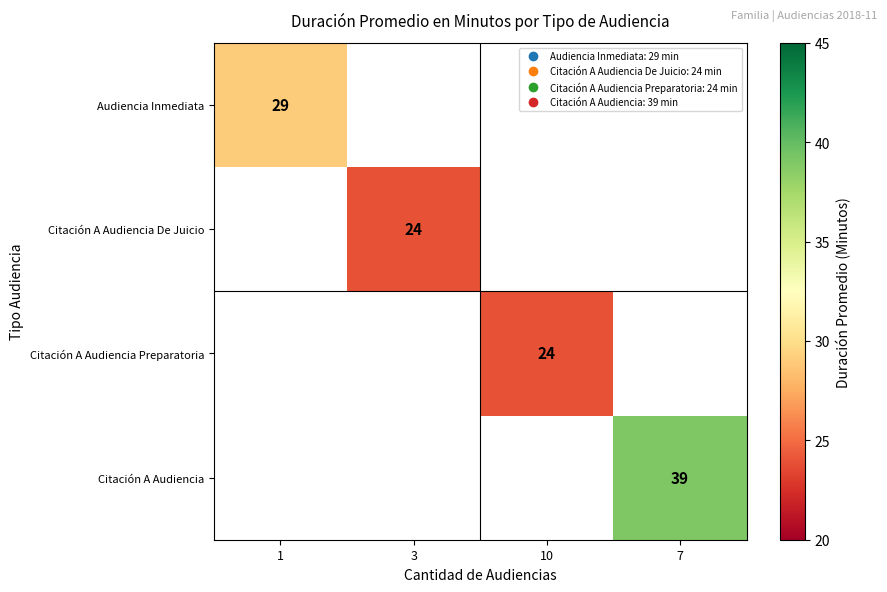

Is it true that Citación A Audiencia Preparatoria equals 24.0 at 10?

True